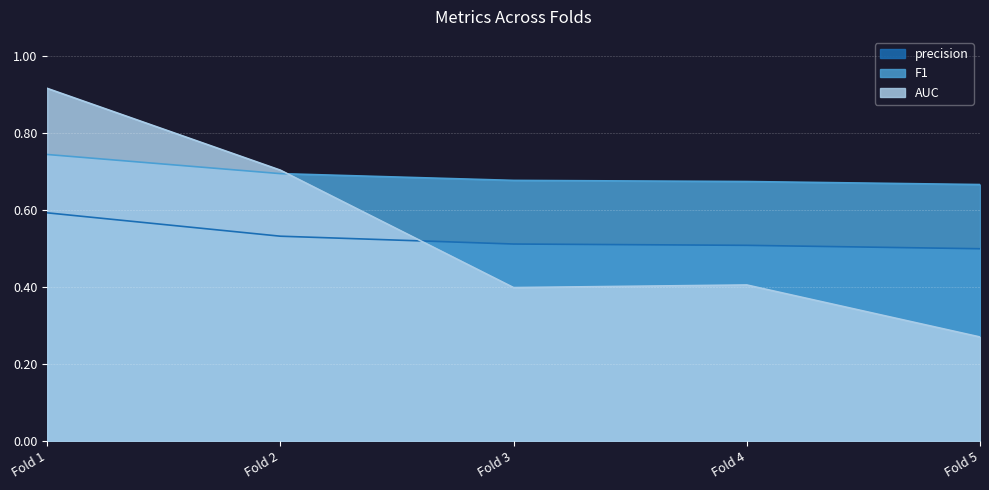

What is the sum of the AUC values at Fold 1 and Fold 4?

1.3